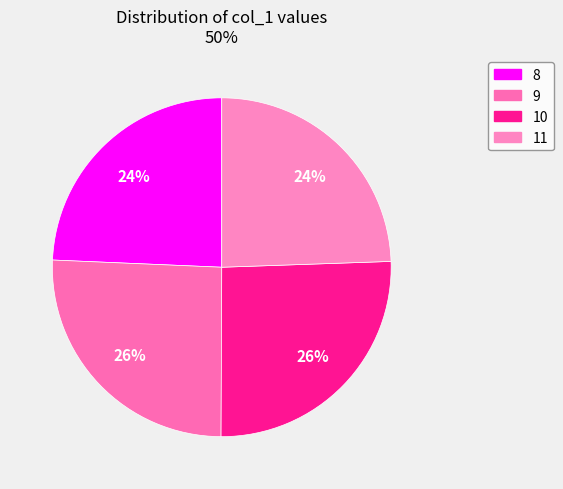

What percentage is the 11 slice, to the nearest percent?

24%